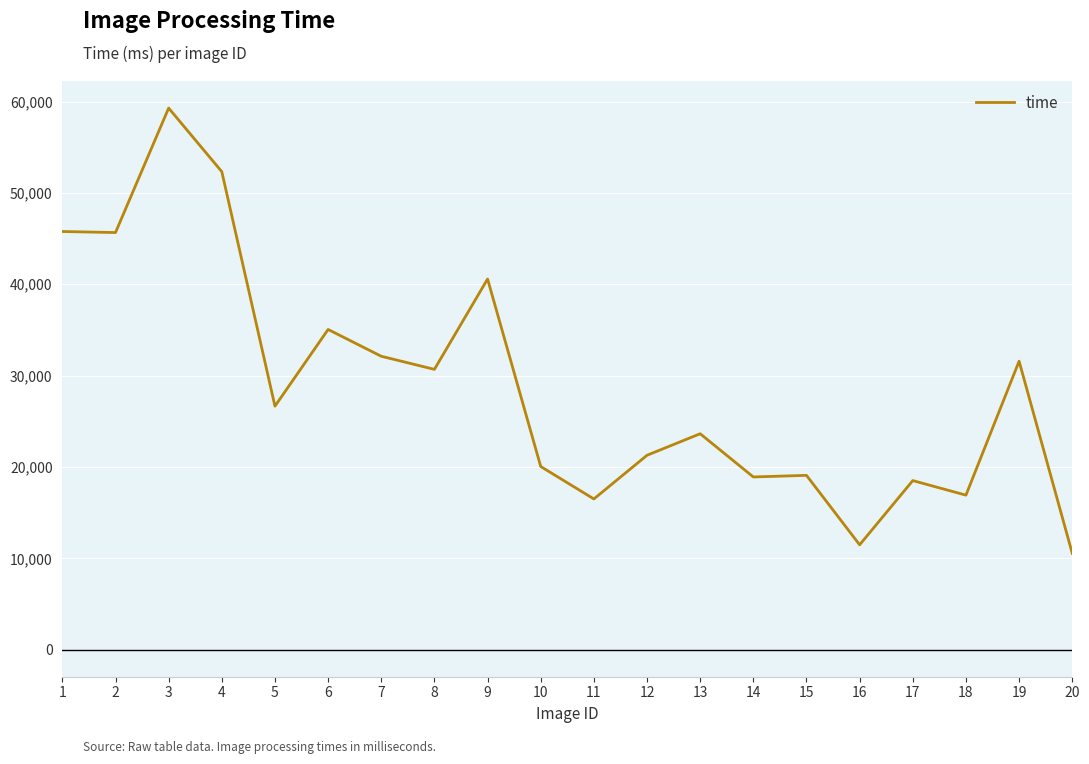

True or false: there are more than 1 points higher than both neighbors.

True